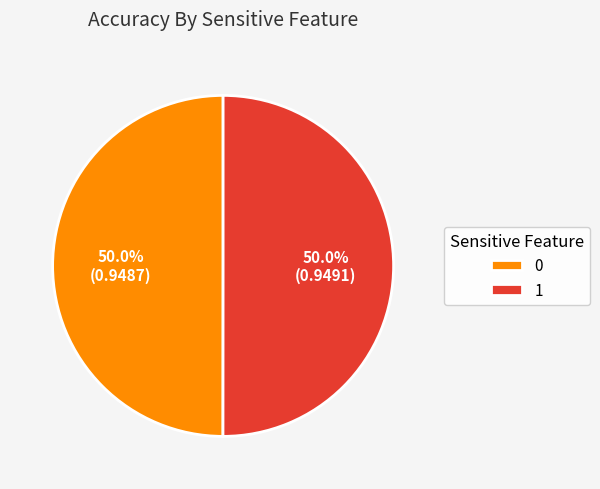

How many segments does this pie chart have?

2